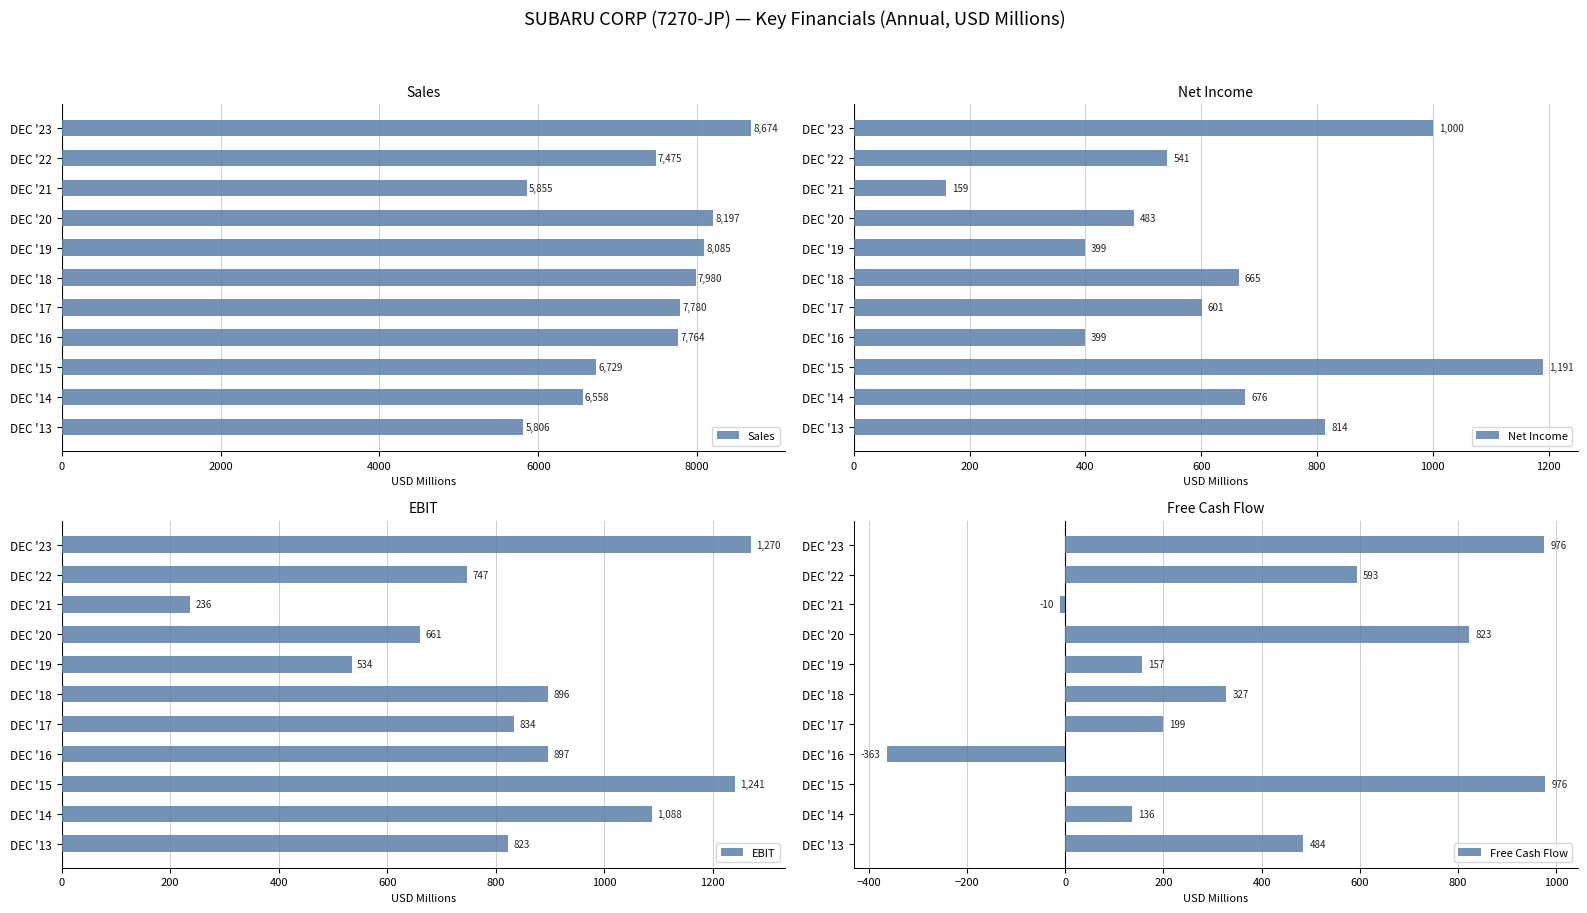

What is the lowest value of the Sales series?

5806.5